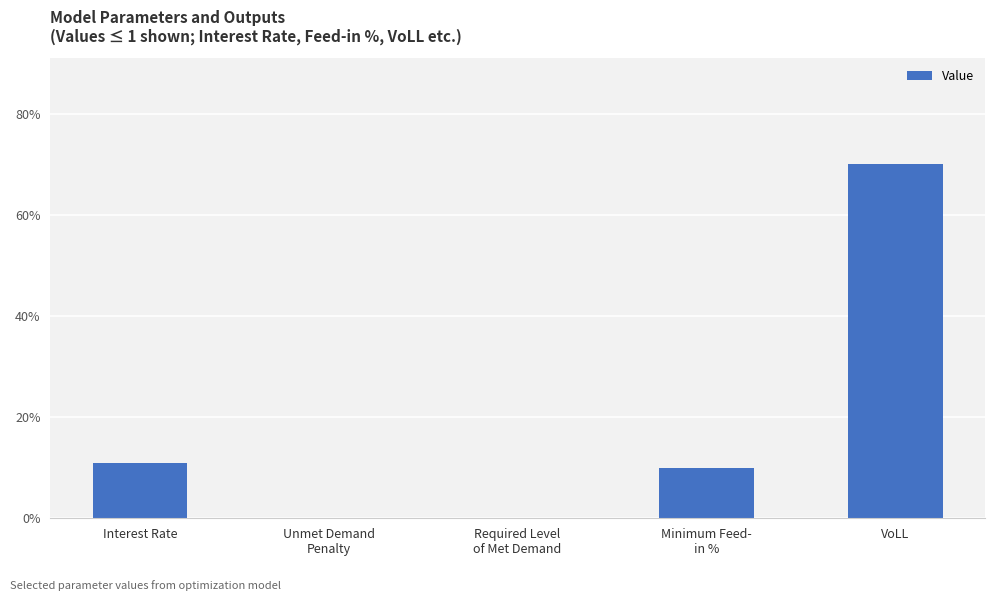

At which label is the value closest to 0?

Unmet Demand
Penalty